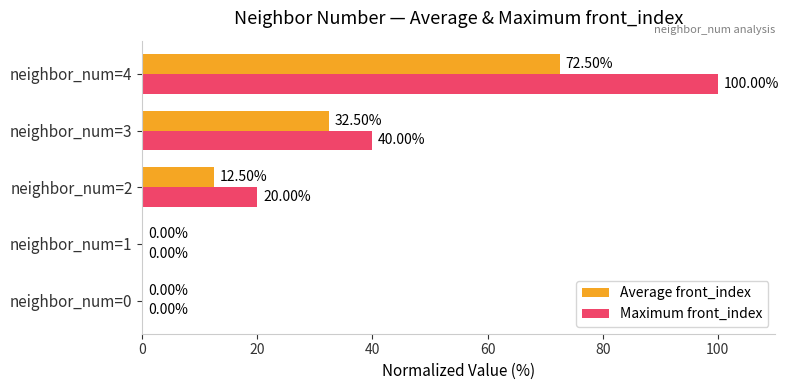

Which series has the largest total across all categories?

Maximum front_index